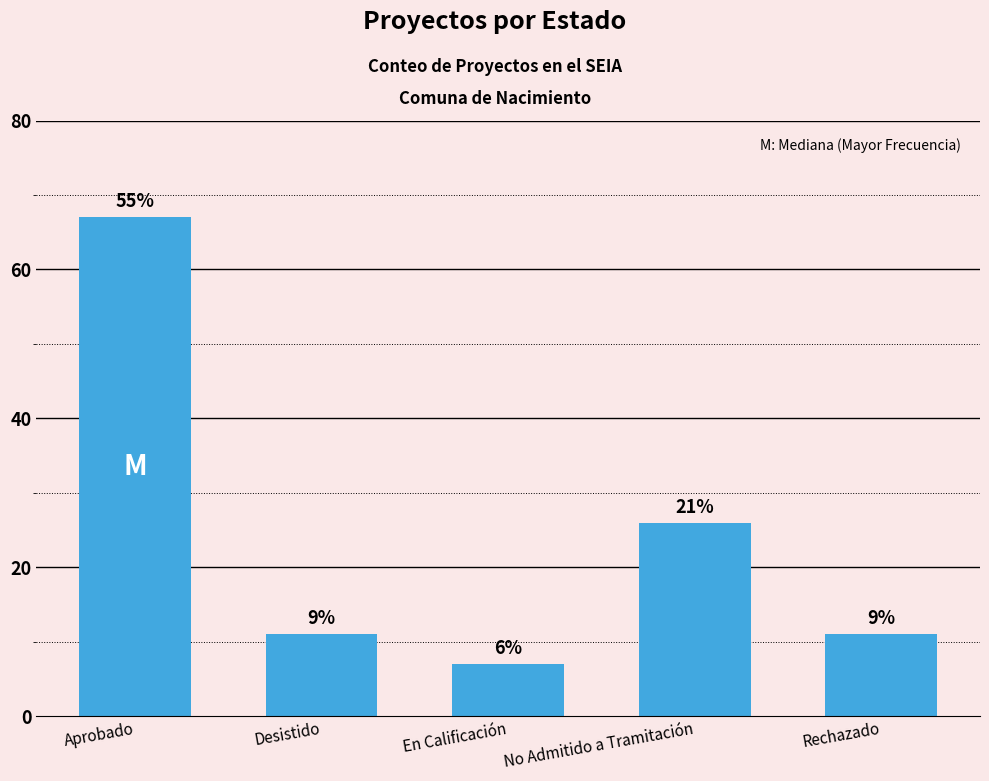

Does the chart contain any negative values?

No